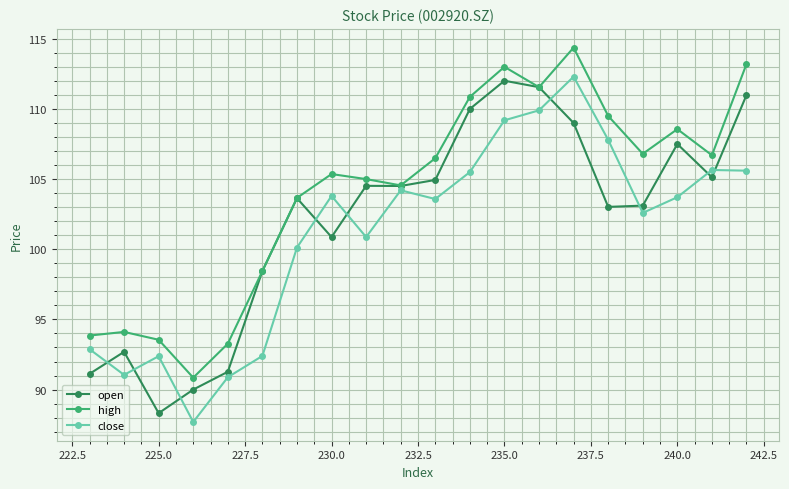

Rank the series by their average value, from lowest to highest.

close, open, high